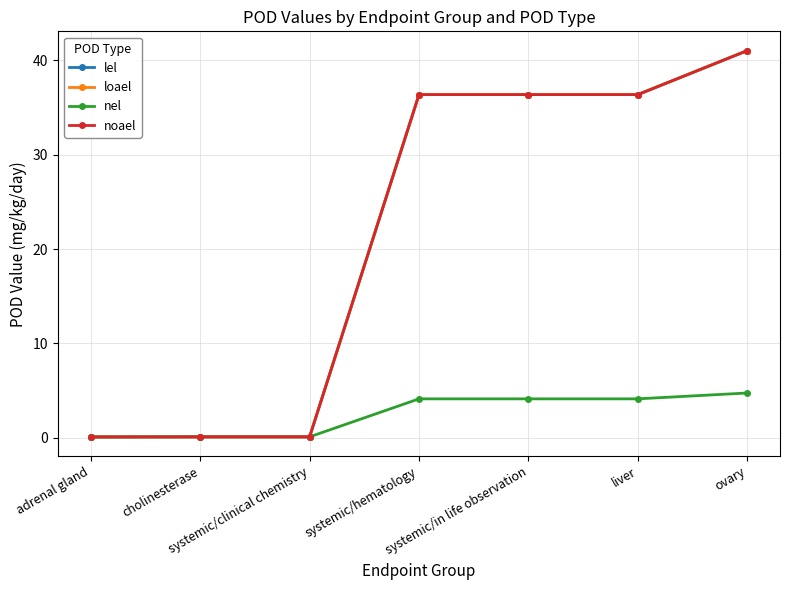

What is the spread (max minus min) of values at systemic/in life observation?

32.2